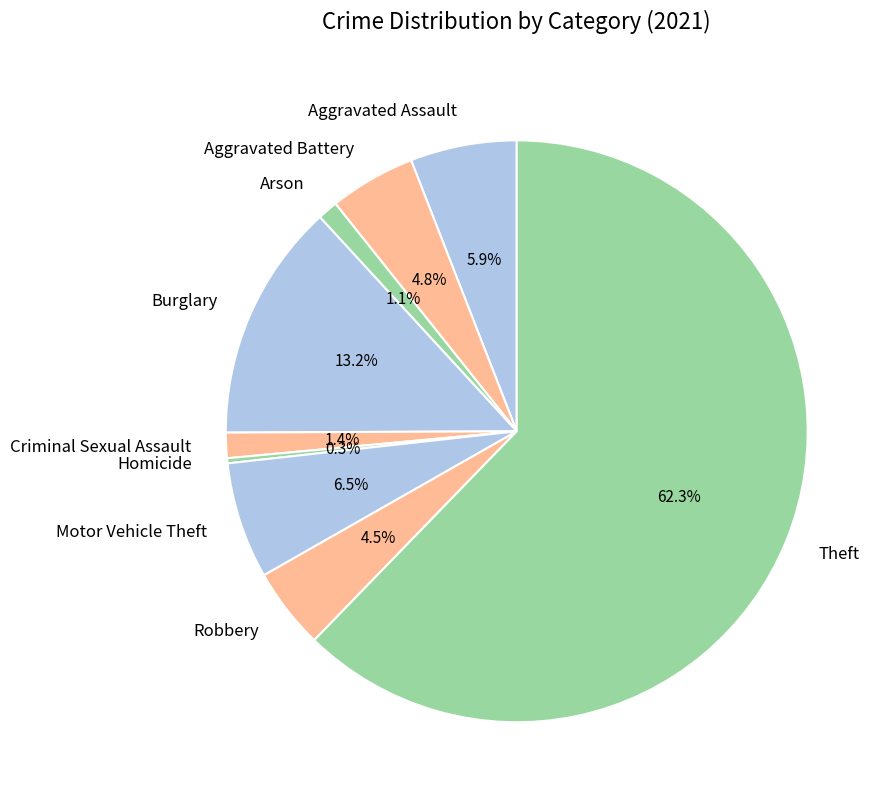

Does any single category account for the majority?

Yes